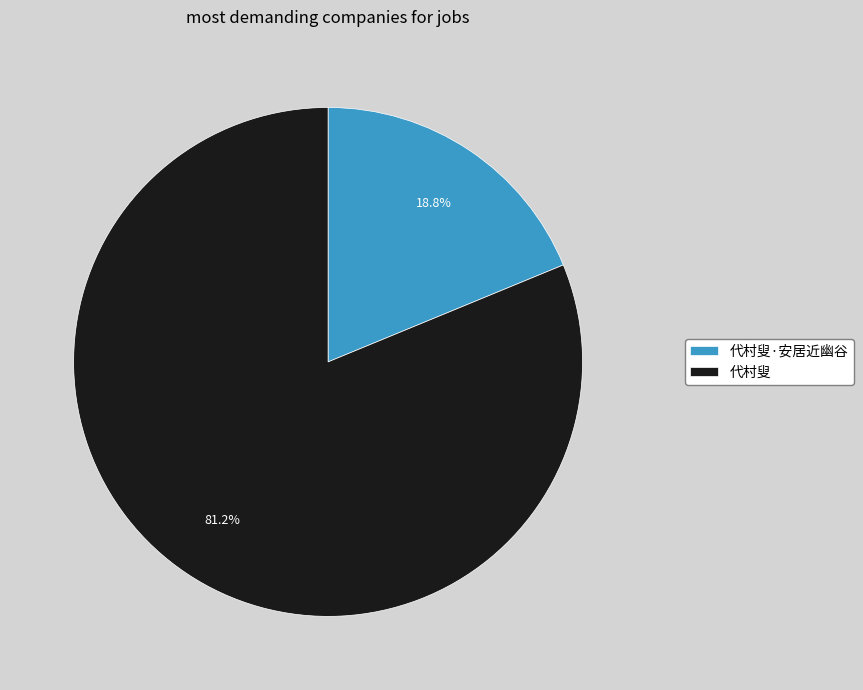

Which category has the biggest portion of the pie?

代村叟